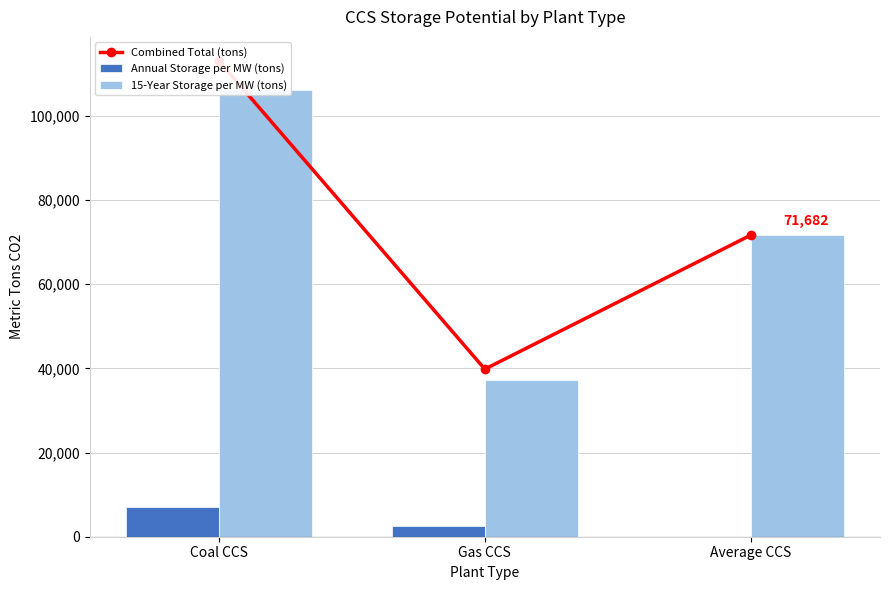

At which label is Combined Total (tons) closest to 76461?

Average CCS